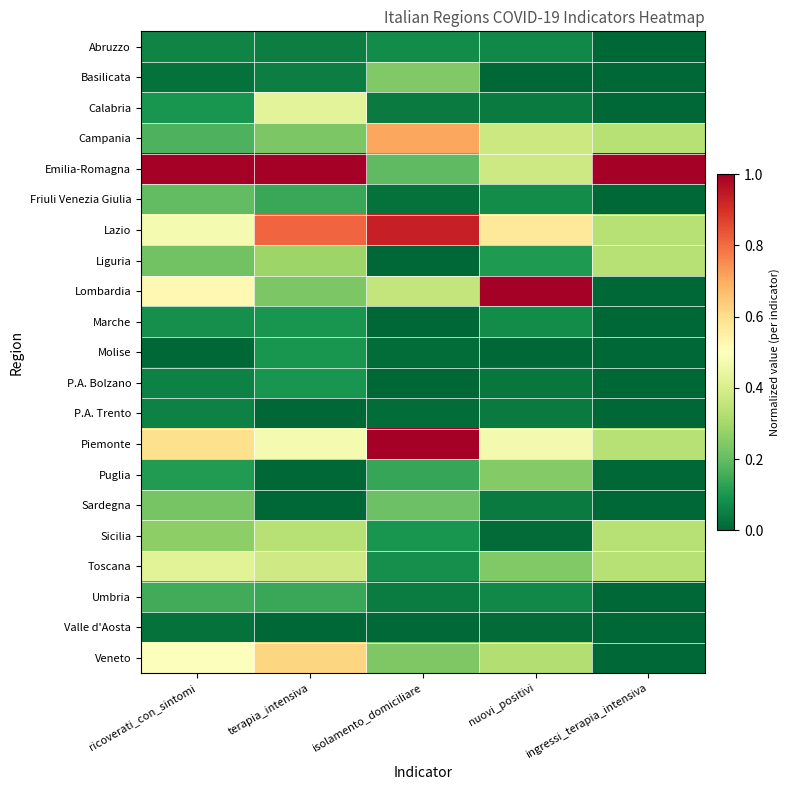

Which has a higher value, isolamento_domiciliare or nuovi_positivi?

isolamento_domiciliare